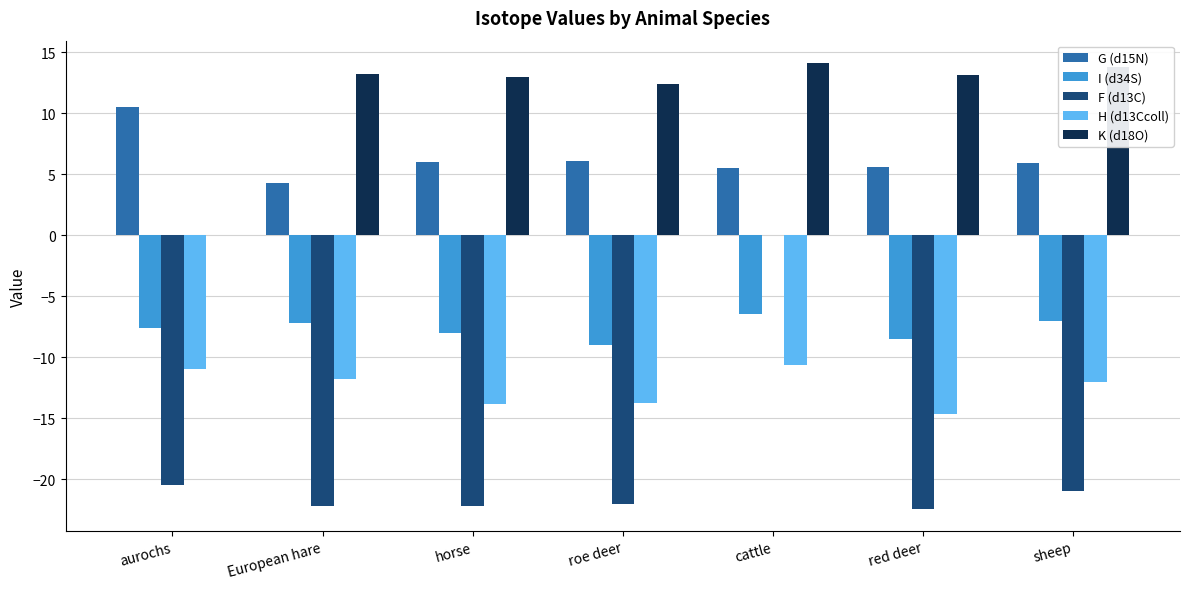

The K (d18O) series shows 5.0 at sheep. True or false?

False